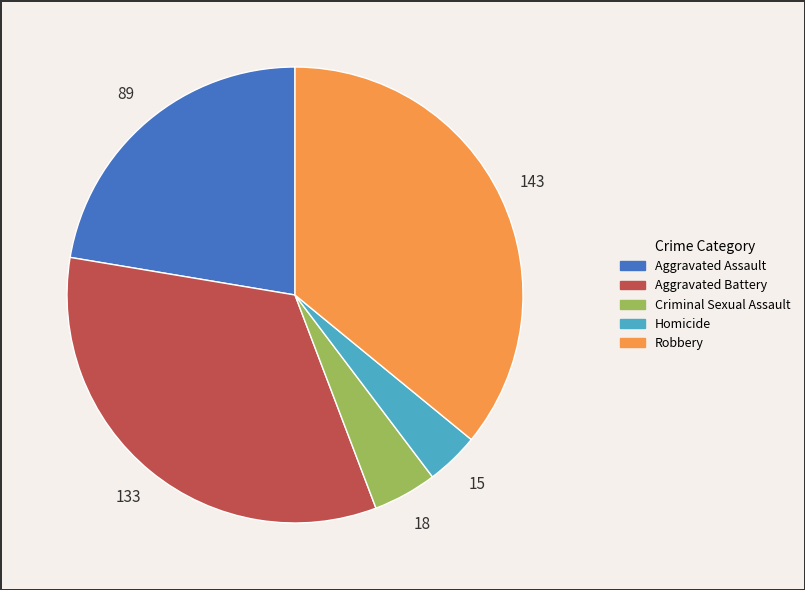

Is it true that Aggravated Battery is 33% of the pie?

True